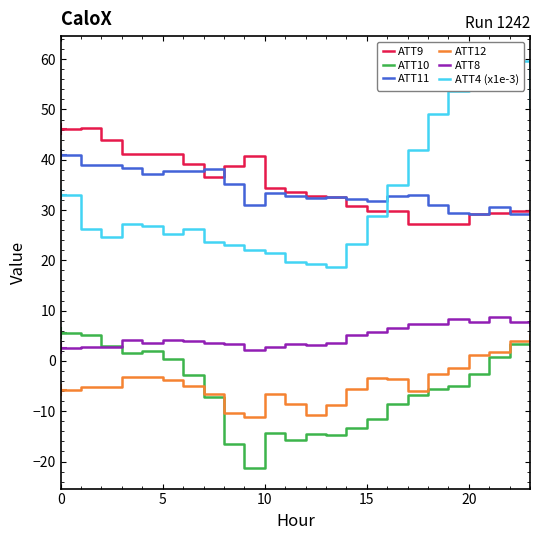

True or false: ATT11 and ATT8 intersect in this chart.

False